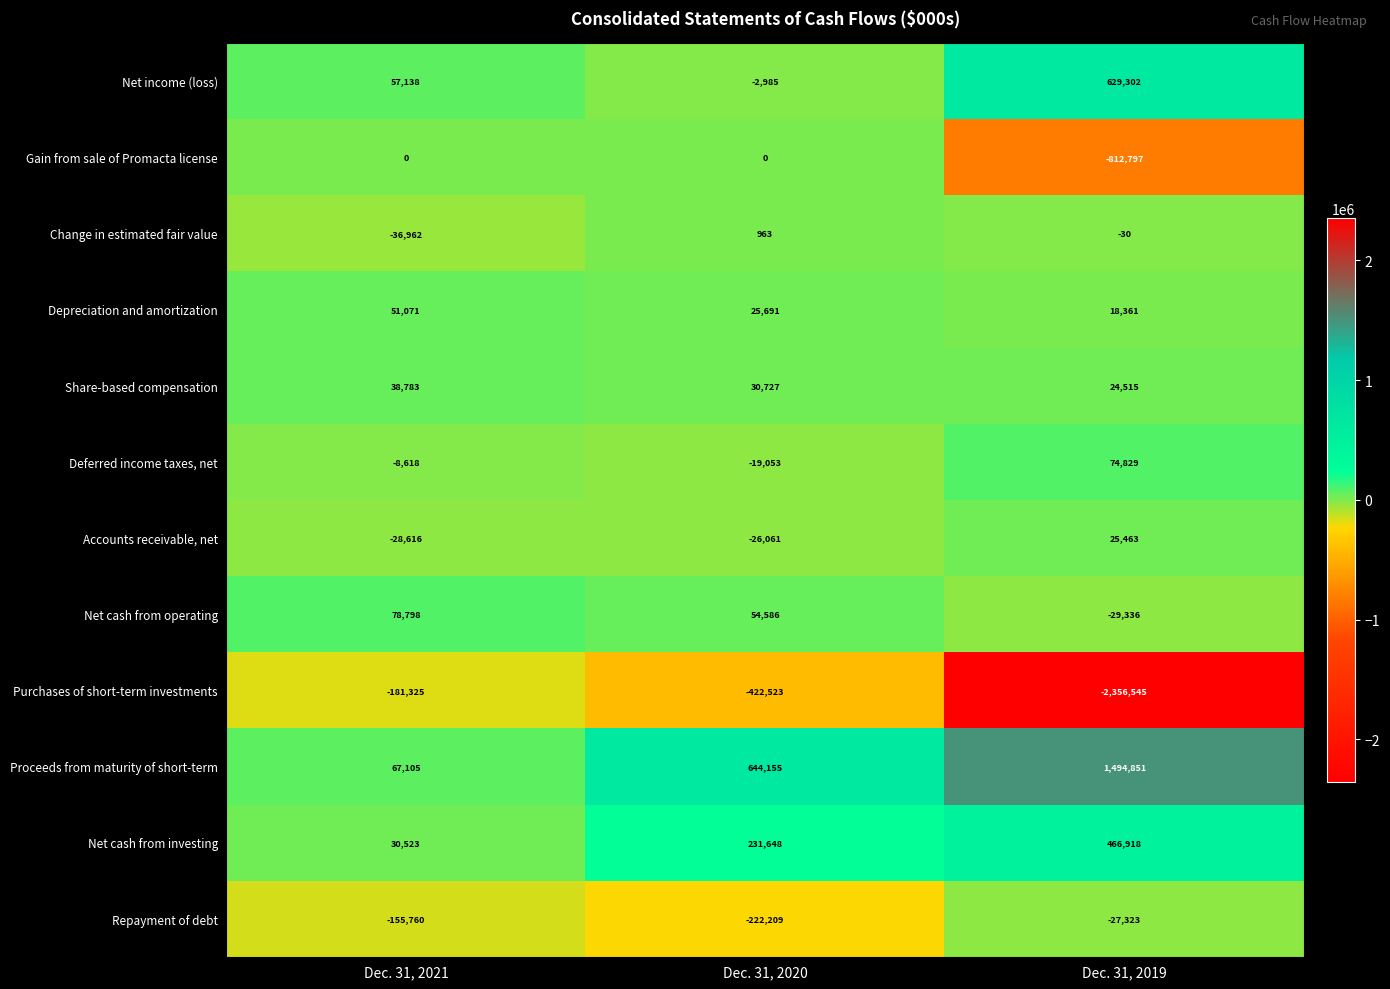

What is the sum of the Share-based compensation values at Dec. 31, 2021 and Dec. 31, 2019?

63298